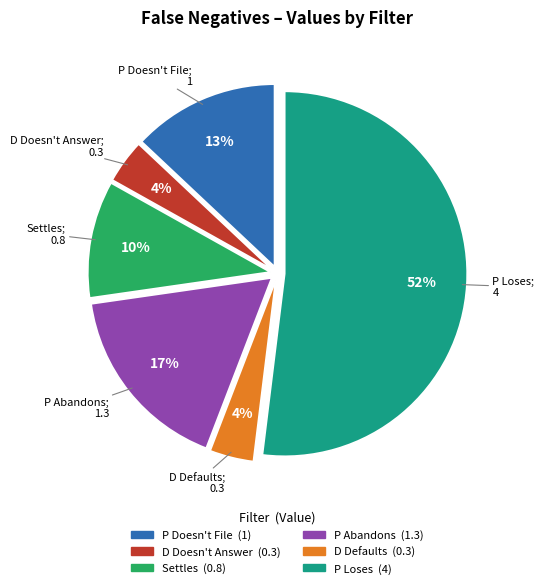

To the nearest percent, what is the difference between the largest and smallest slice percentages?

48%